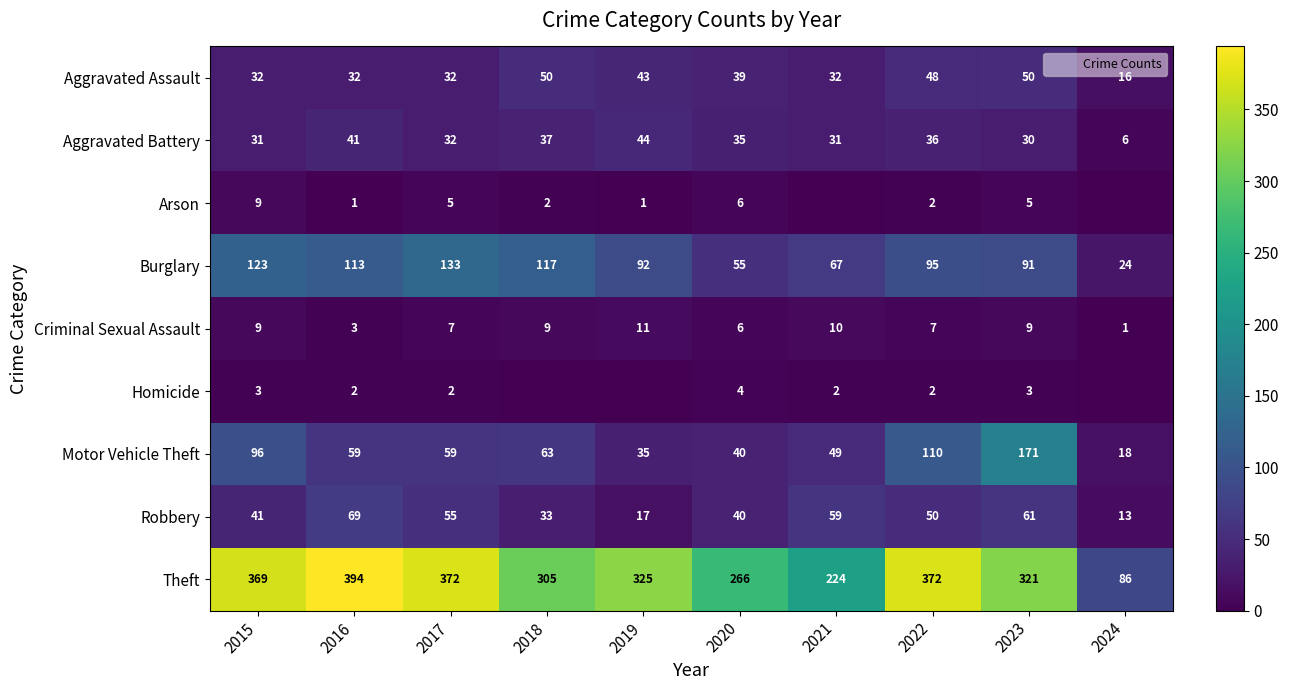

What is the difference between the second highest and minimum values in the Aggravated Battery series?

35